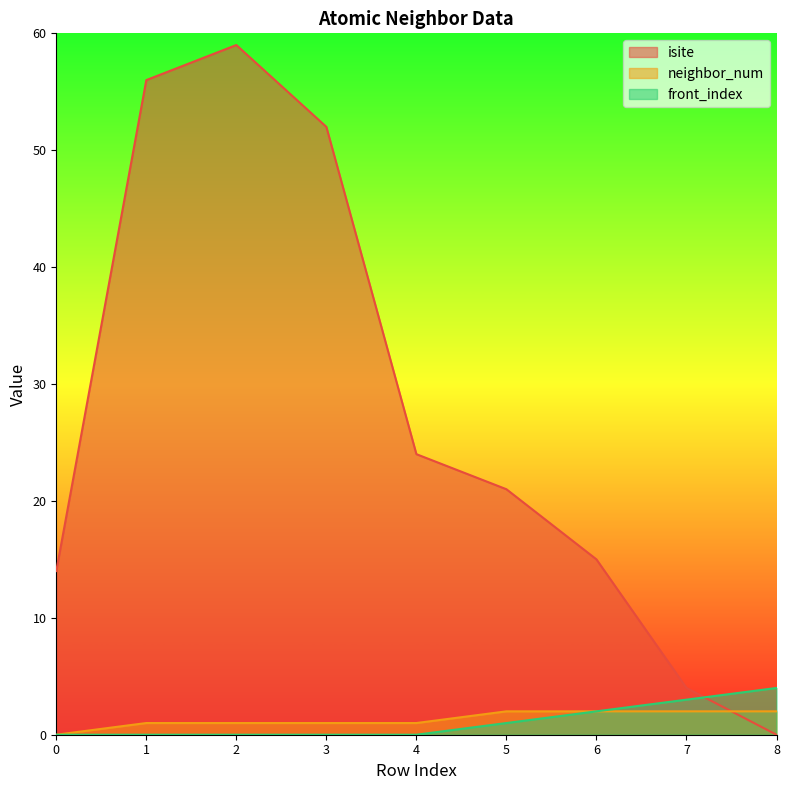

What is the difference between the second highest and minimum values in the front_index series?

3